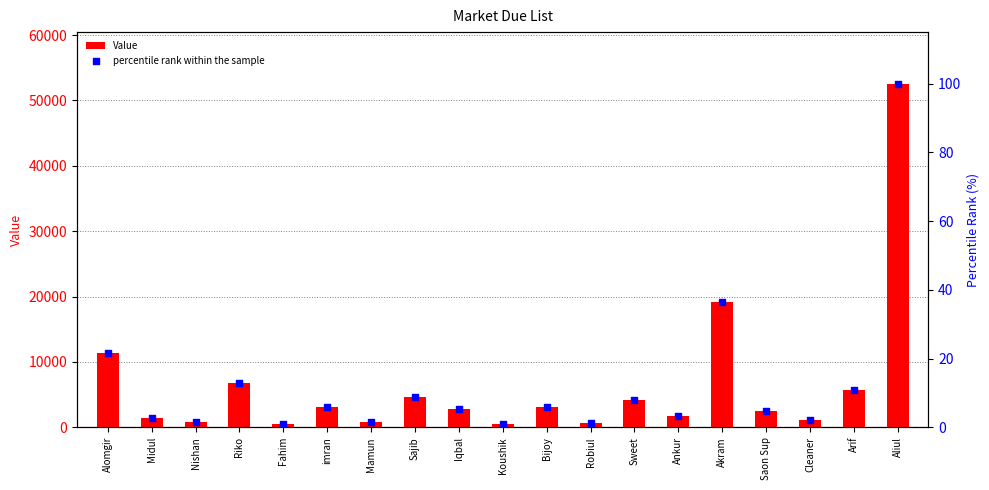

What is the total value across all series at Robiul?

601.1